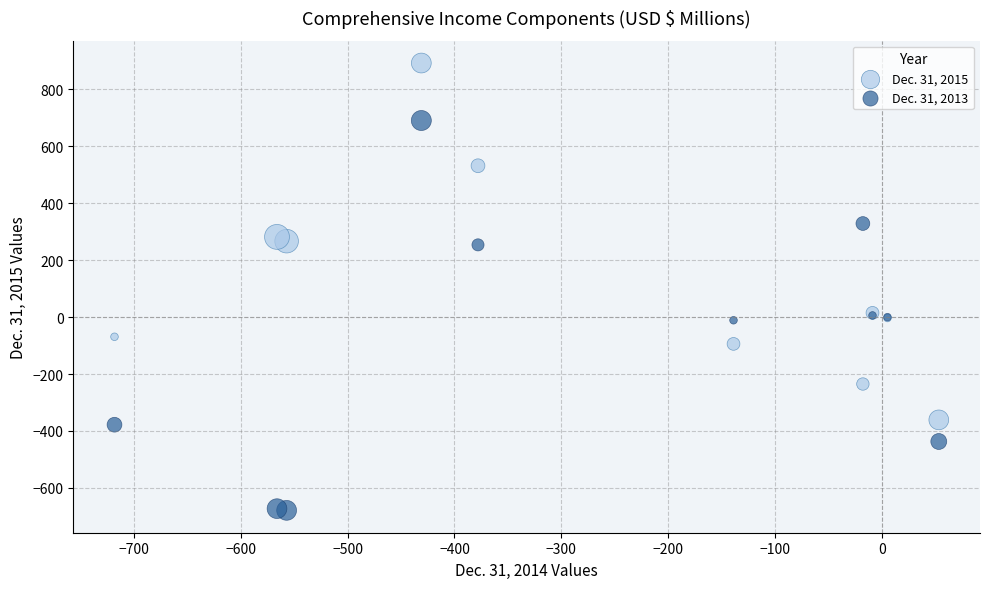

Which series reaches the maximum Y coordinate?

Dec. 31, 2015